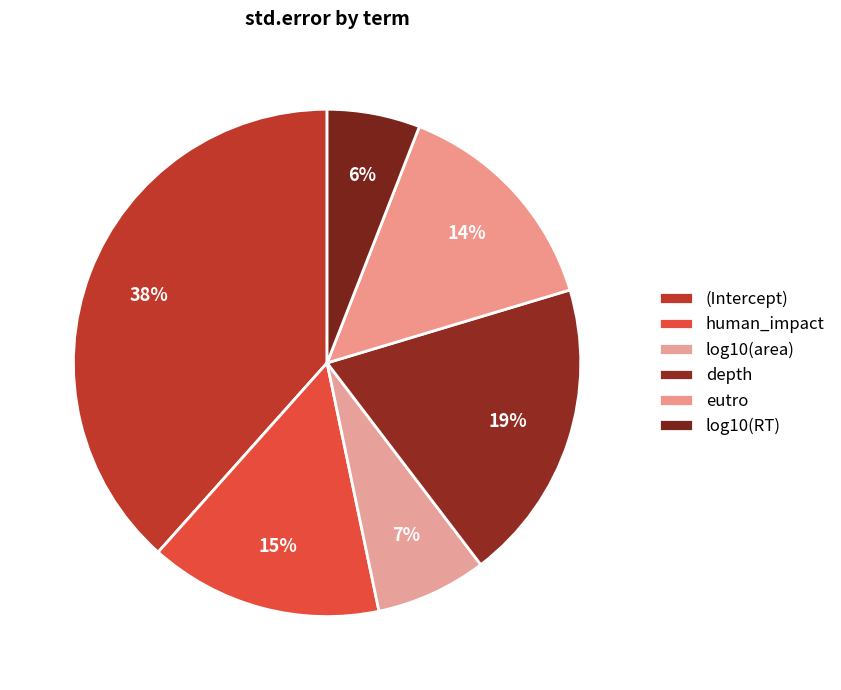

How many slices are in this pie chart?

6